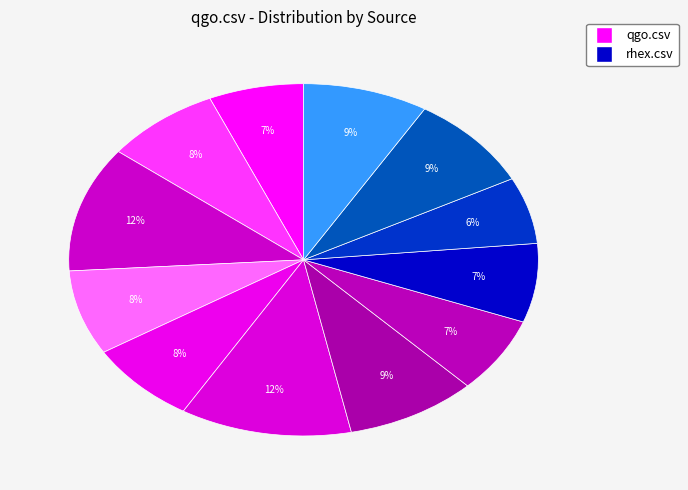

To the nearest percent, what is the average slice percentage?

8%